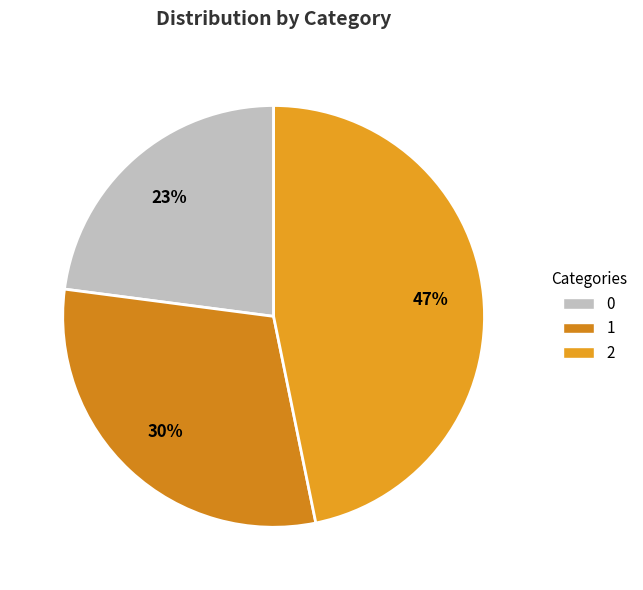

Do 2 and 0 together represent more than half of the pie?

Yes